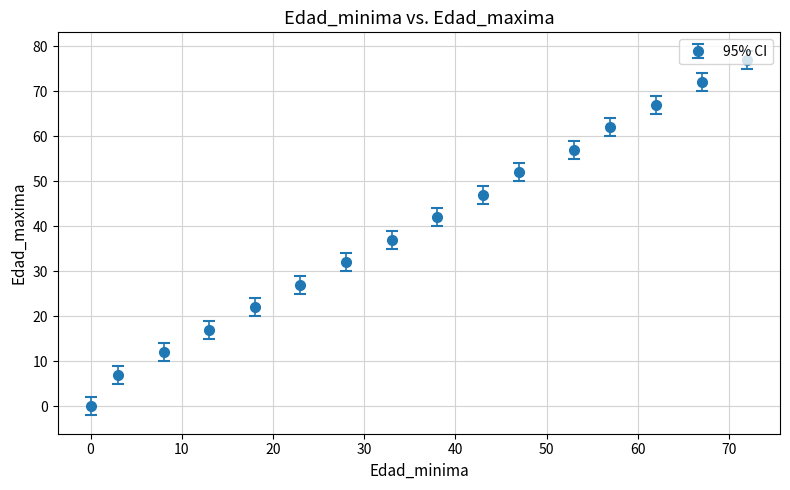

What is the value of the 16th point from the left?

77